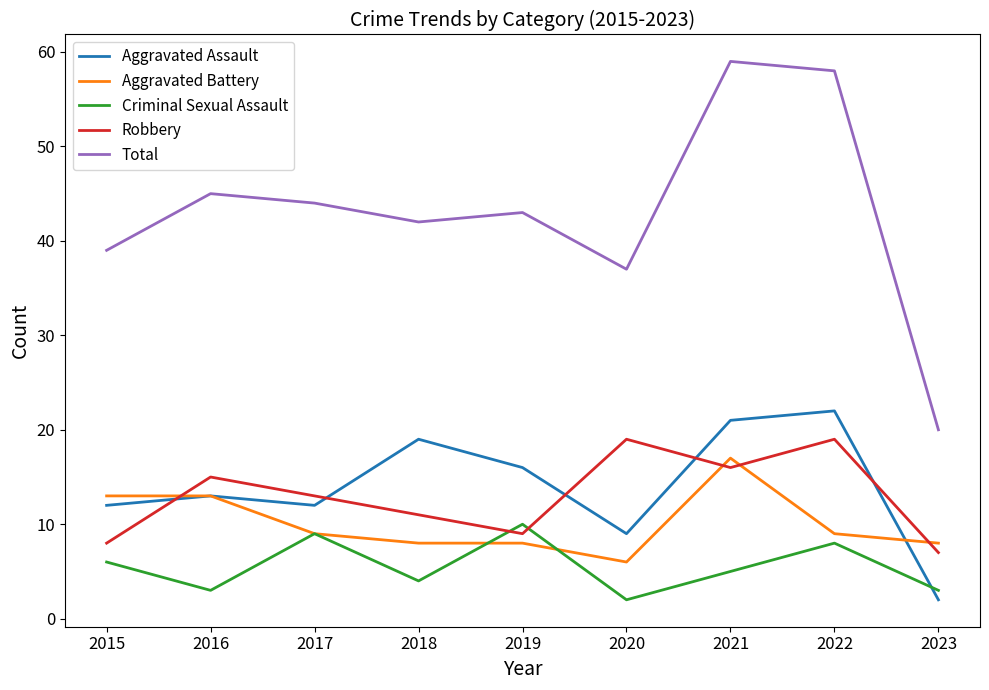

At which label does Aggravated Battery reach its minimum?

2020